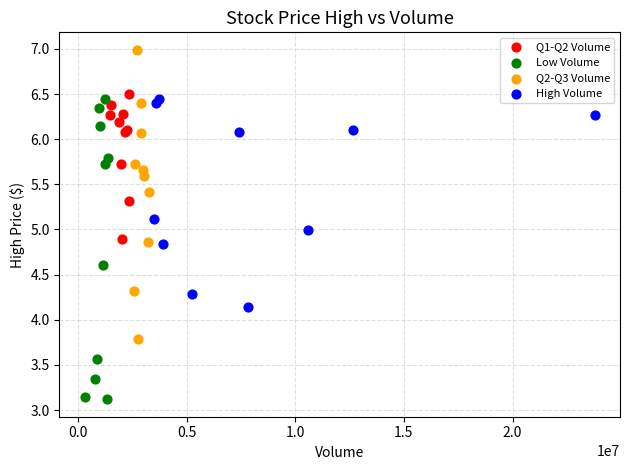

Which series reaches the minimum Y coordinate?

Low Volume